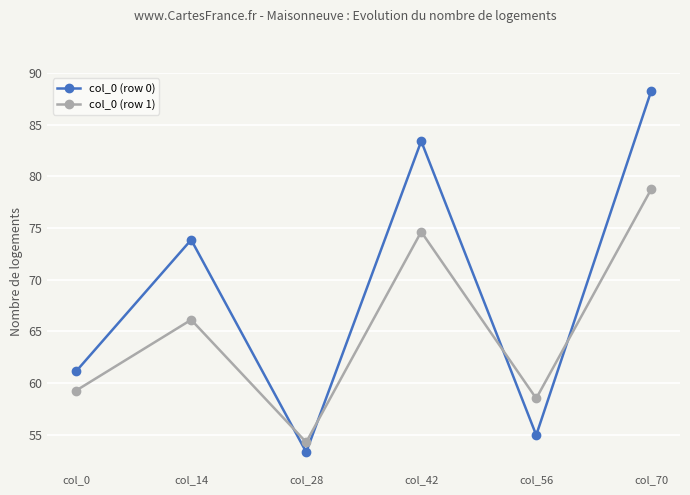

What is the value of the col_0 (row 1) point at the 2nd from the left?

66.1